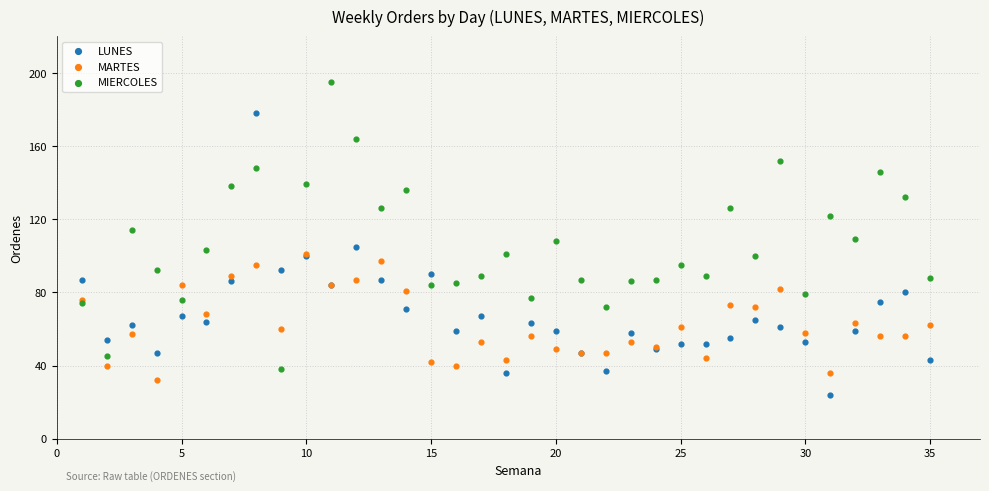

What are all the series names shown in the legend?

LUNES, MARTES, MIERCOLES